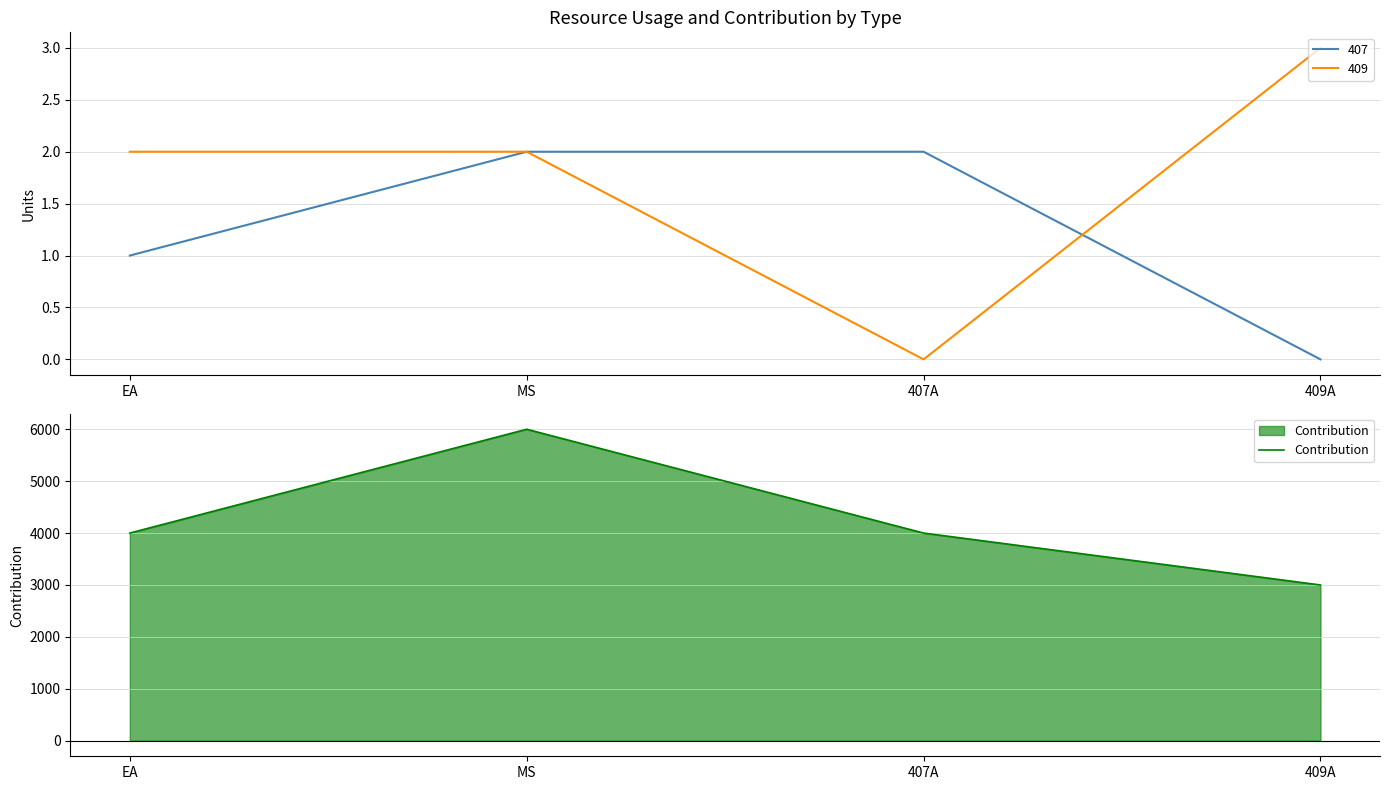

How many data points does each series have?

4